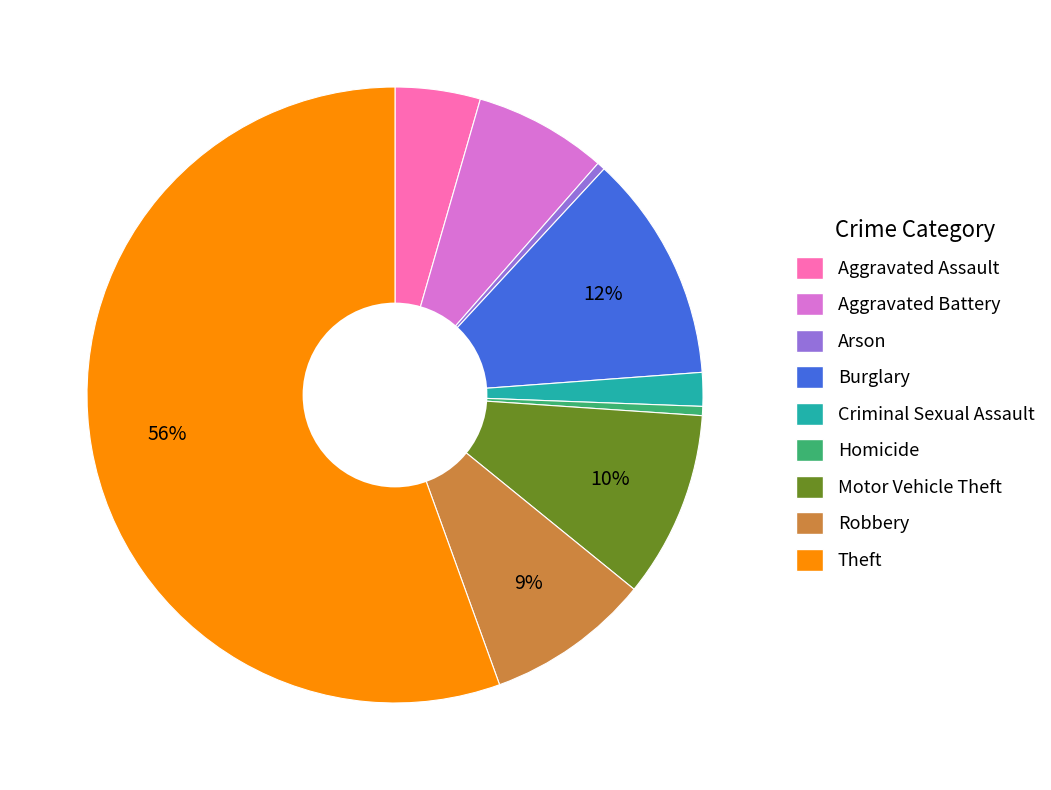

True or false: Arson accounts for 0% of the total.

True